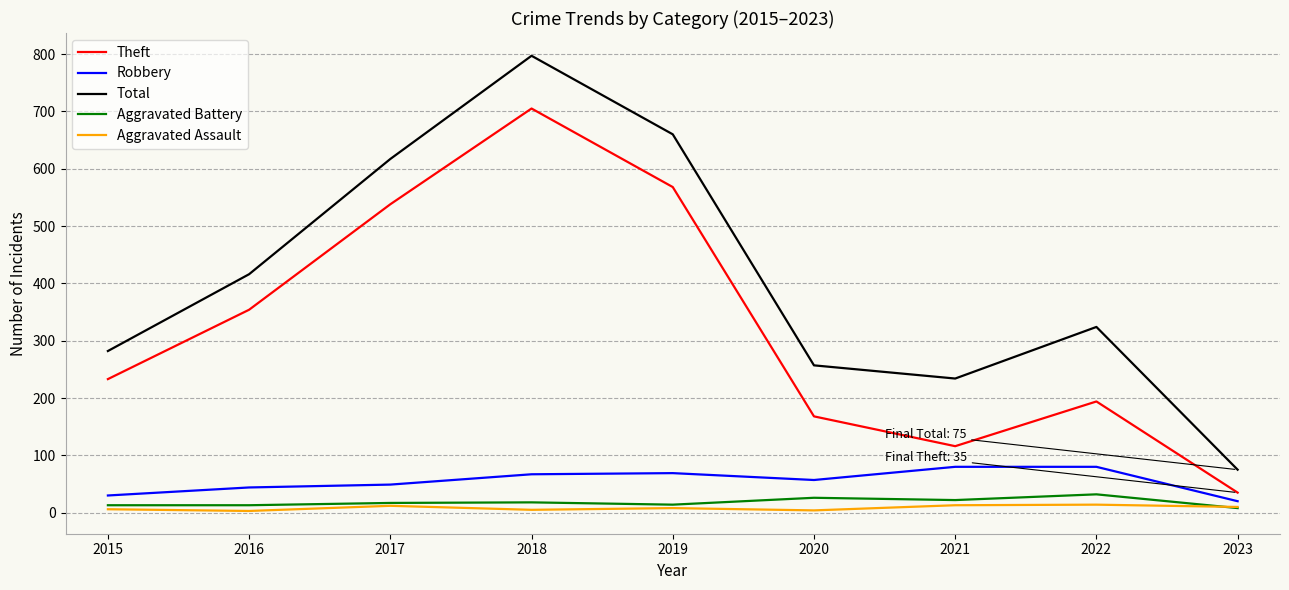

What are all the series names shown in the legend?

Theft, Robbery, Total, Aggravated Battery, Aggravated Assault